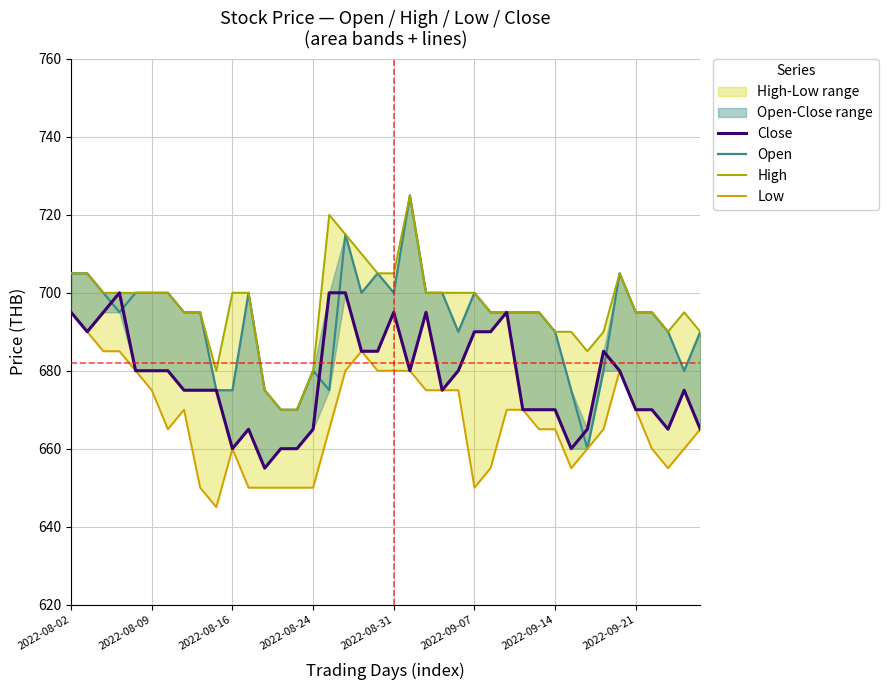

Does the chart display data point markers on the line(s)?

No